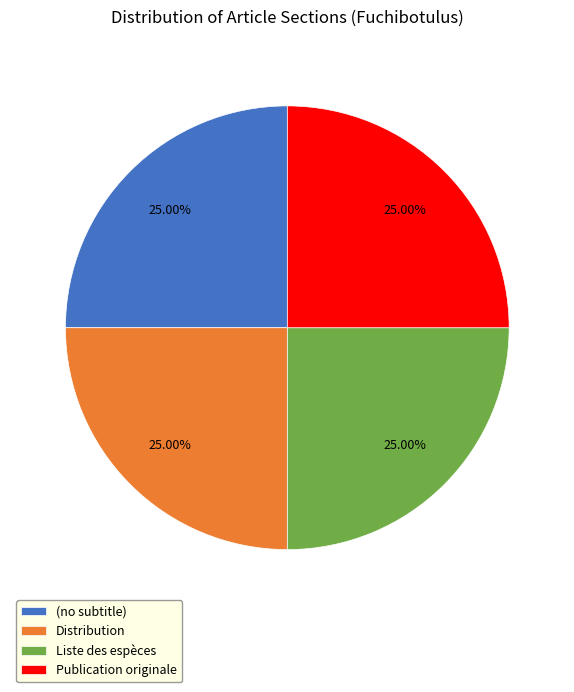

True or false: (no subtitle) accounts for 1% of the total.

False